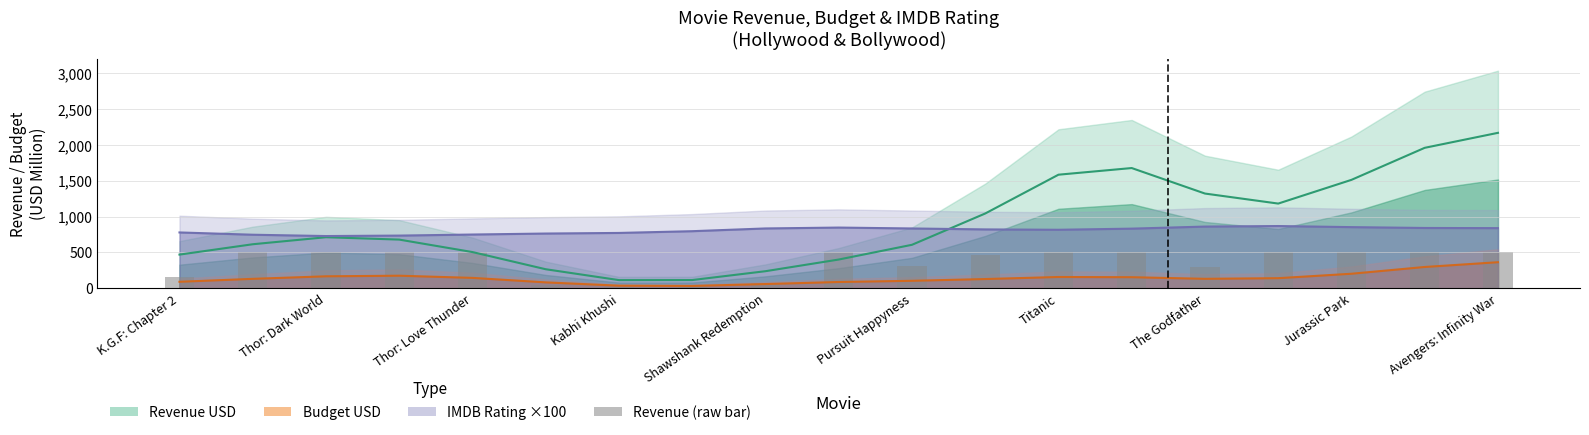

What is the sum of all values?

6898.9